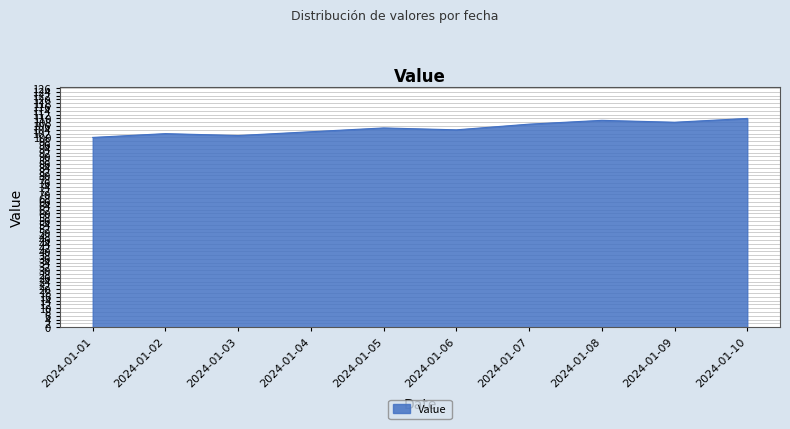

What is the difference between the maximum and minimum values?

10